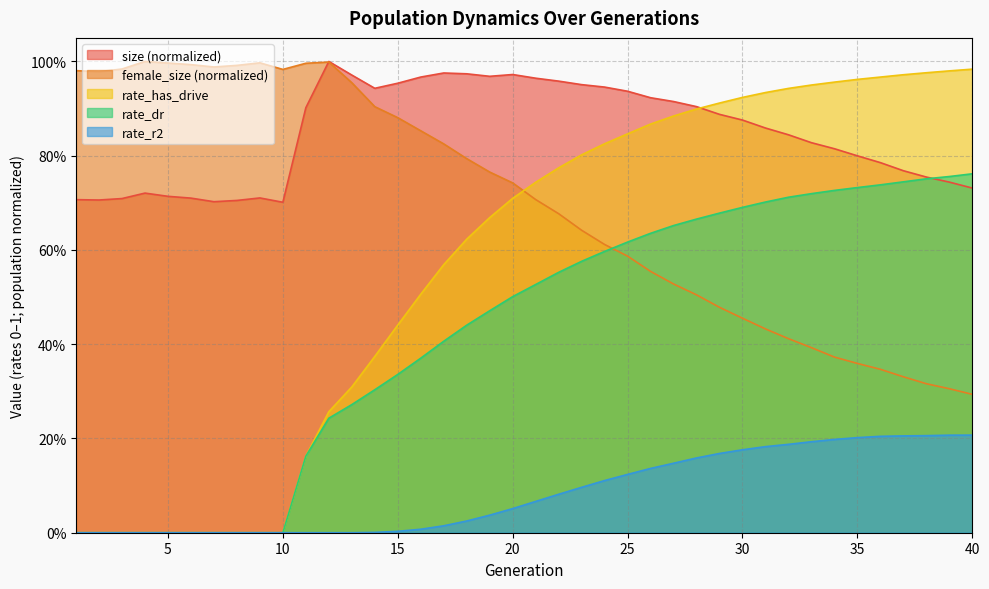

Where is the first local maximum for female_size?

4